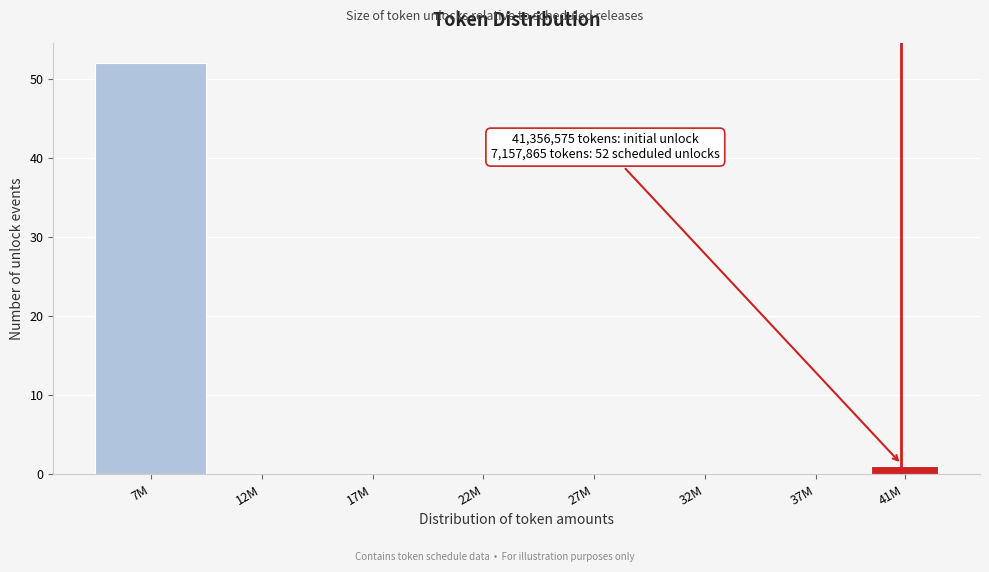

Reading left to right, list all the values displayed in this chart.

7M=52	12M=0	17M=0	22M=0	27M=0	32M=0	37M=0	41M=1